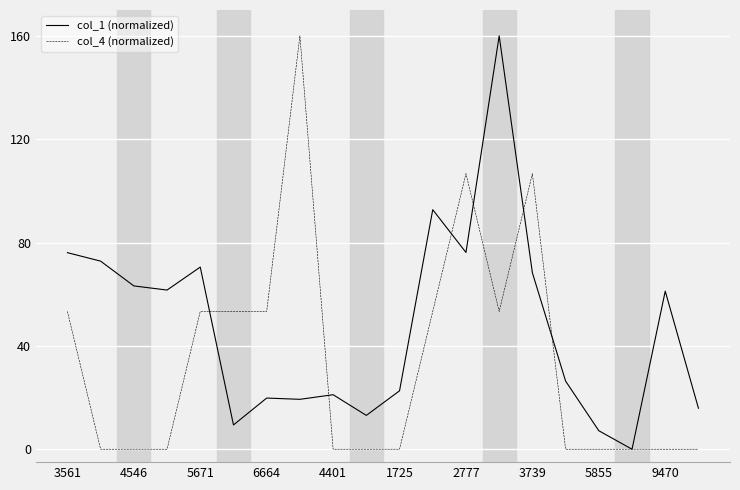

True or false: col_4 (normalized) has more than 0 points higher than both neighbors.

True